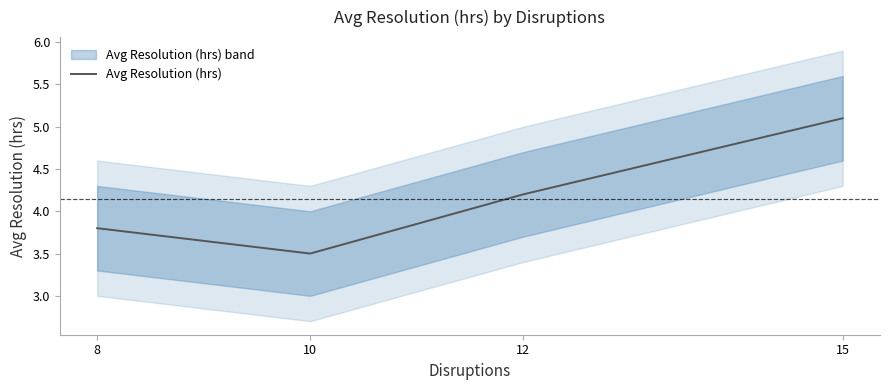

How many data points are less than 4?

2